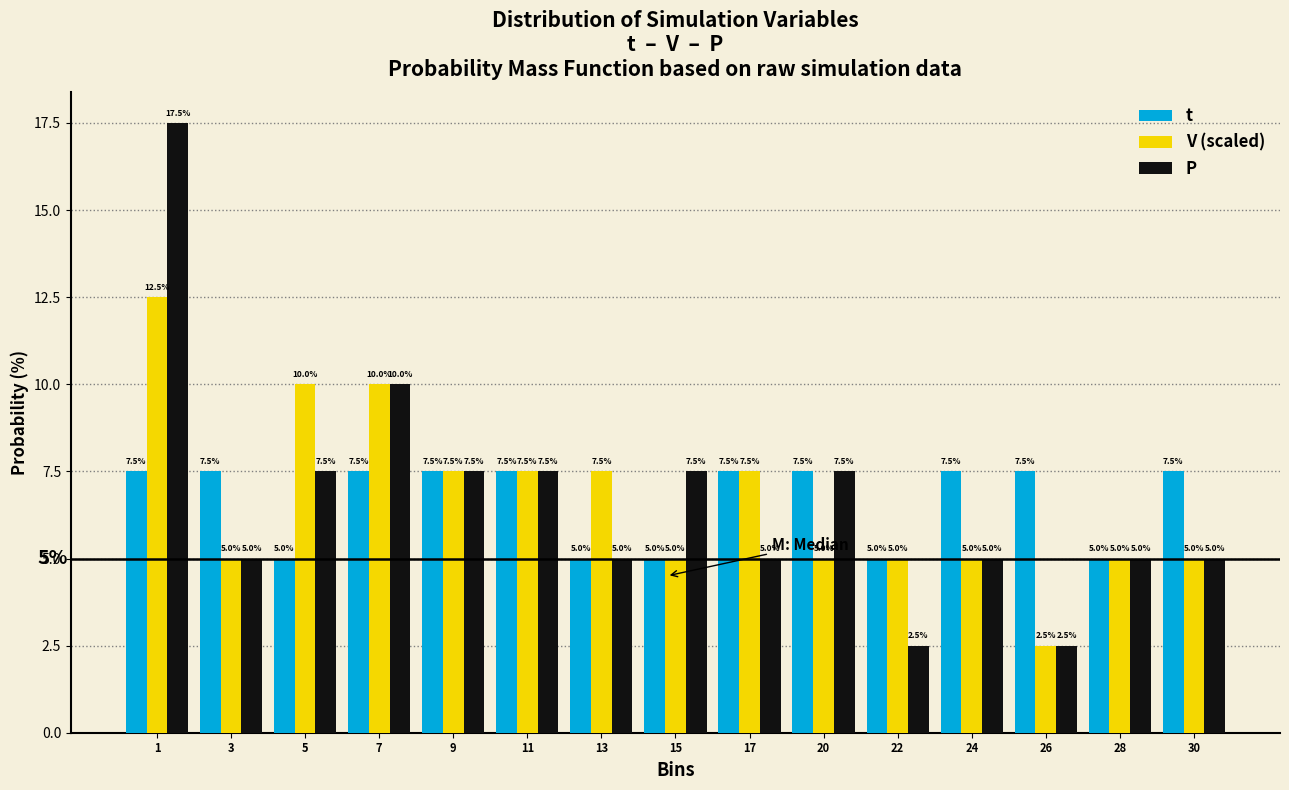

Reading left to right, list all the values displayed in this chart.

t: 7.5	7.5	5.0	7.5	7.5	7.5	5.0	5.0	7.5	7.5	5.0	7.5	7.5	5.0	7.5
V (scaled): 12.5	5.0	10.0	10.0	7.5	7.5	7.5	5.0	7.5	5.0	5.0	5.0	2.5	5.0	5.0
P: 17.5	5.0	7.5	10.0	7.5	7.5	5.0	7.5	5.0	7.5	2.5	5.0	2.5	5.0	5.0